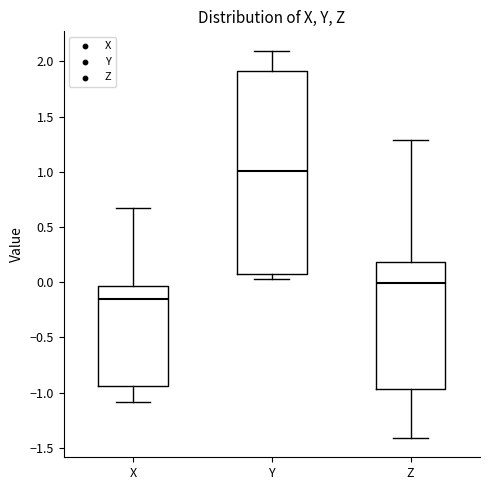

Which box's median line is the highest?

Y